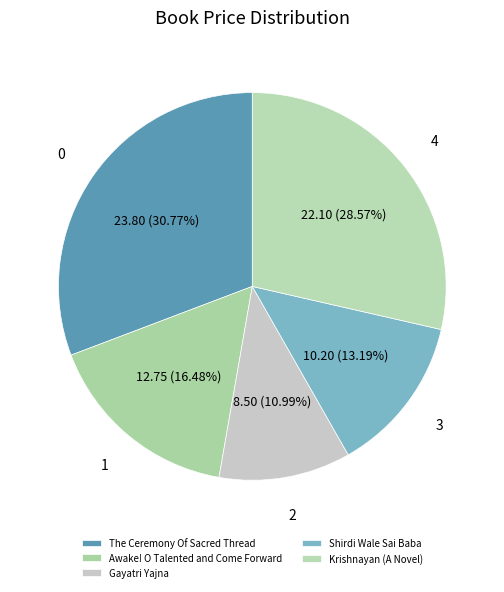

Is the sum of Krishnayan (A Novel) and Shirdi Wale Sai Baba greater than half?

No